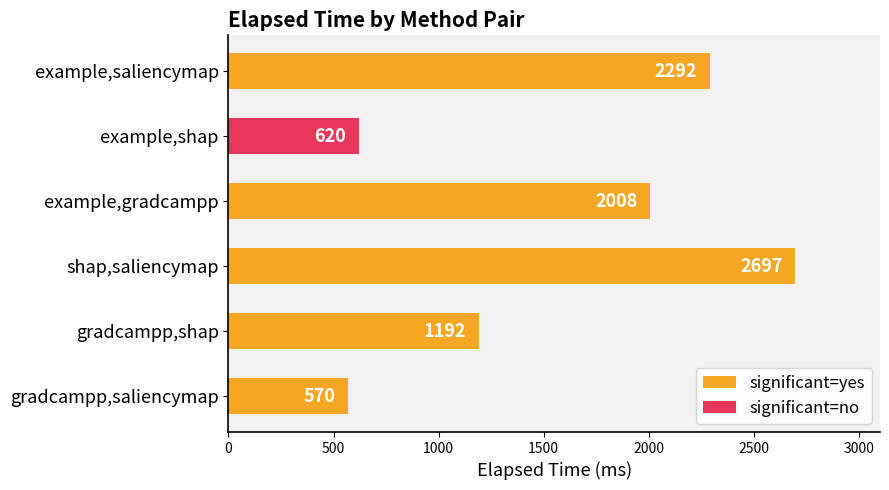

Between example,gradcampp and example,saliencymap, which is larger?

example,saliencymap